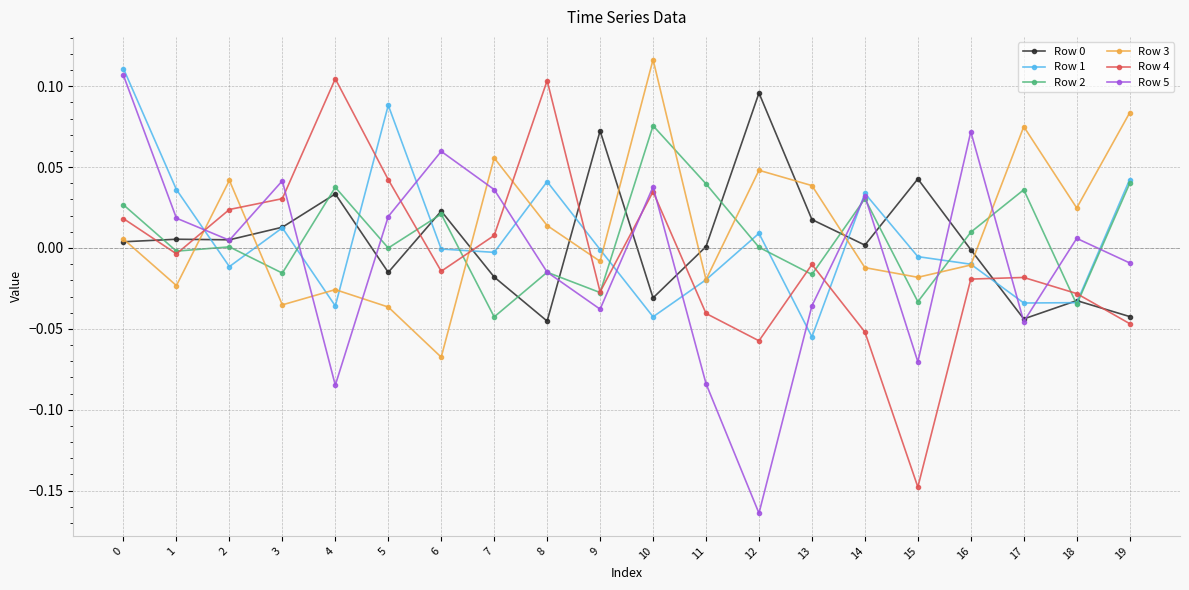

Is the value of Row 5 at 13 greater than the value of Row 0 at 7?

No